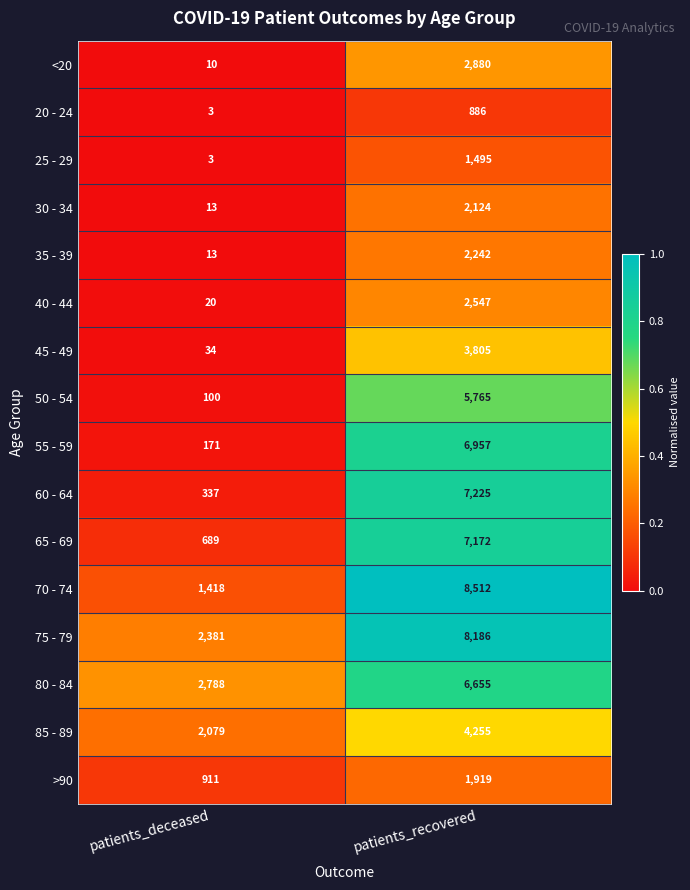

What is the spread (max minus min) of values at patients_deceased?

2785